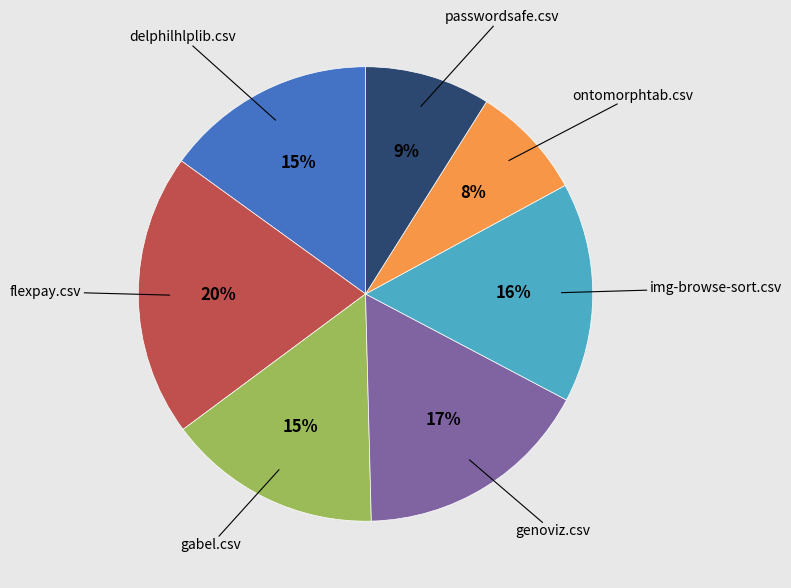

Does any single category account for the majority?

No